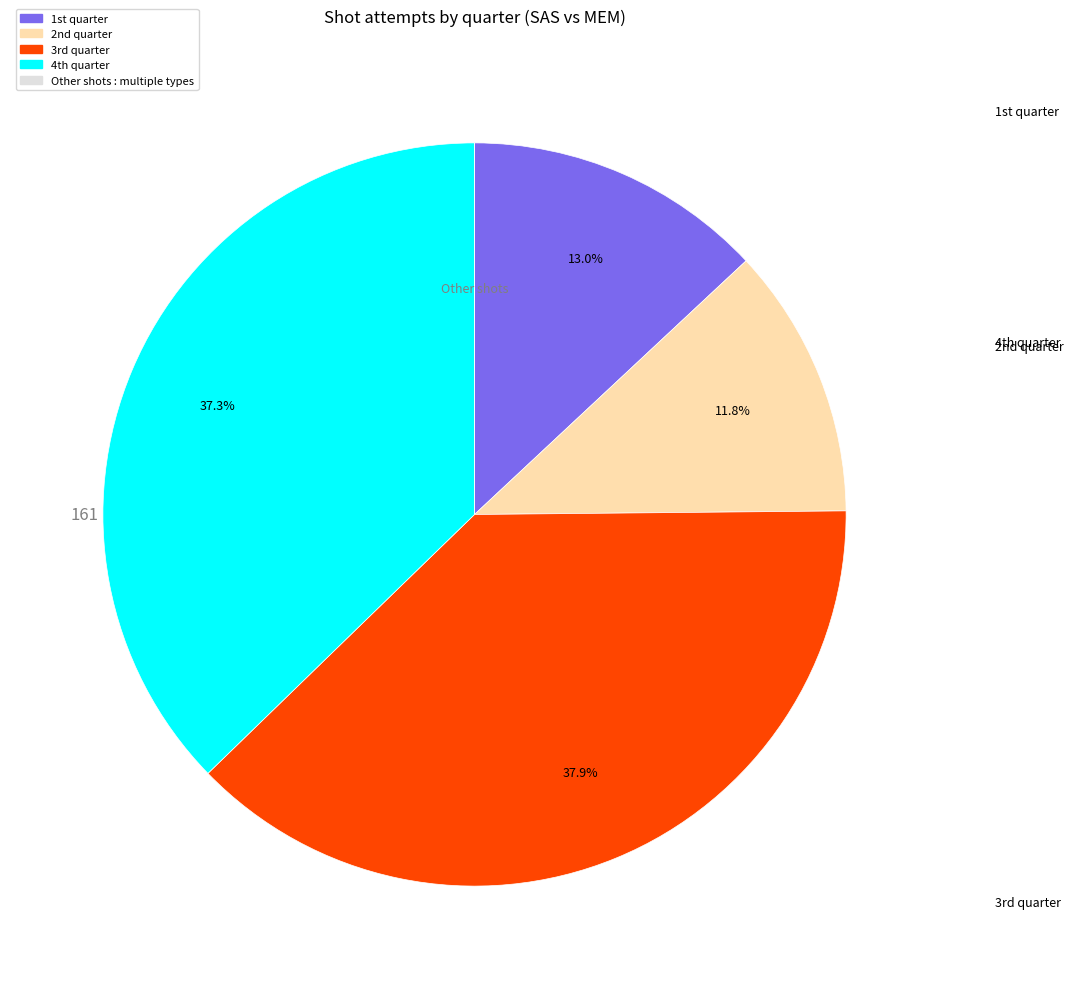

Is there any slice that represents more than half of the pie?

No